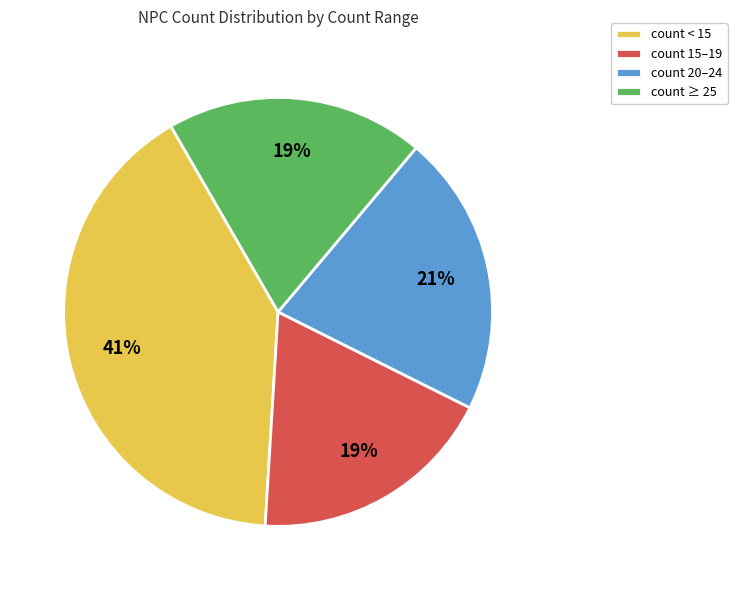

To the nearest percent, what is the average slice percentage?

25%